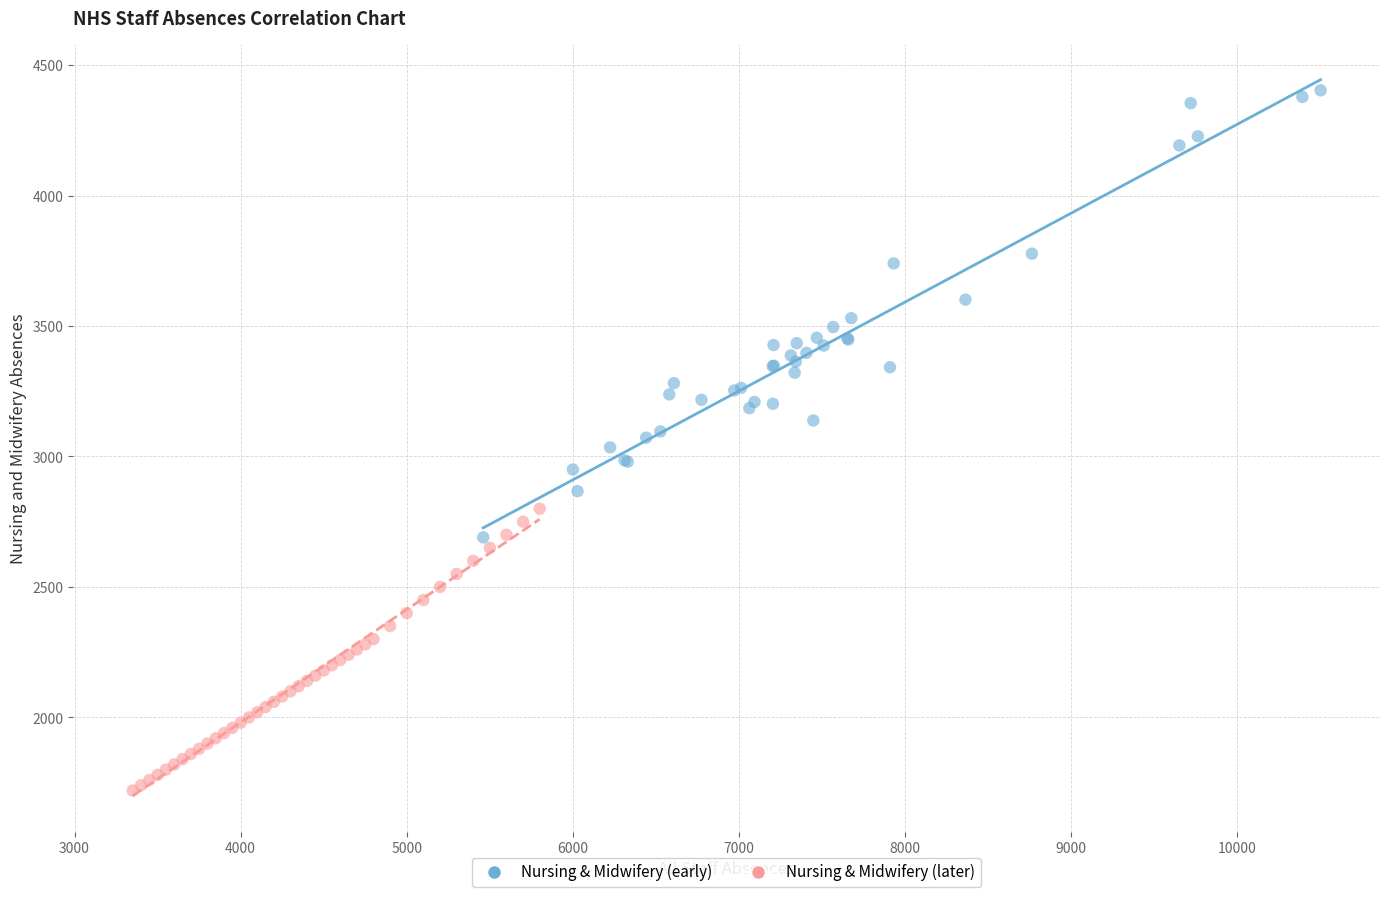

Which series contains the lowest Y value?

Nursing & Midwifery (later)